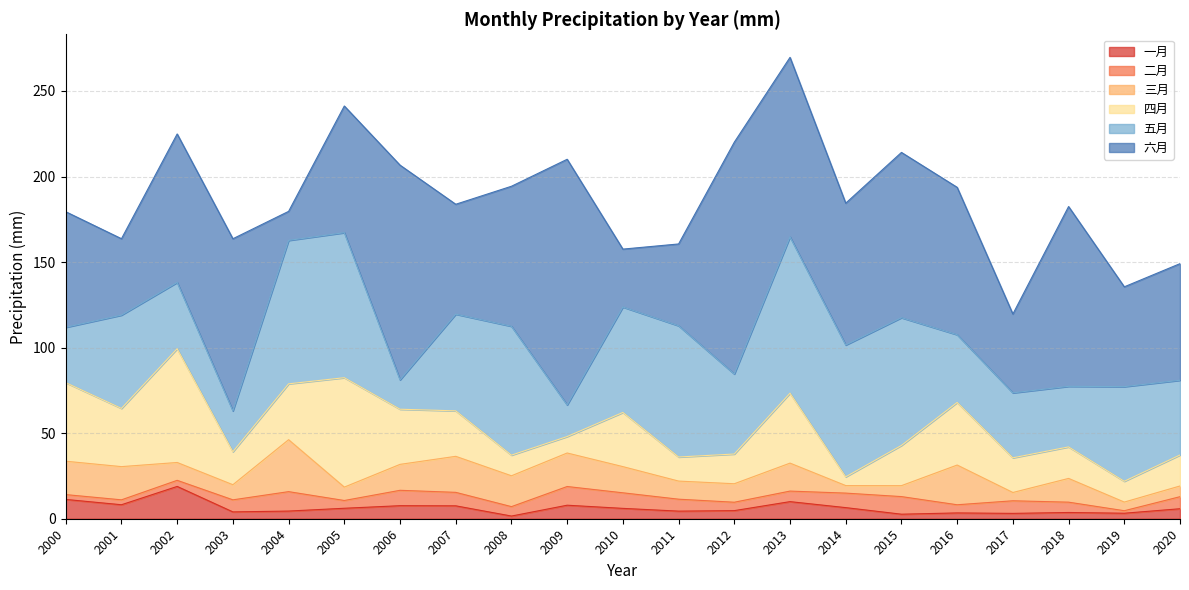

What is the difference between the 四月 values at 2016 and 2017?

16.3